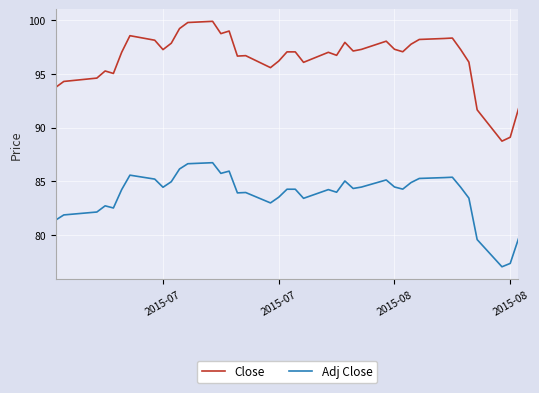

Which series has the largest range (max minus min)?

Close